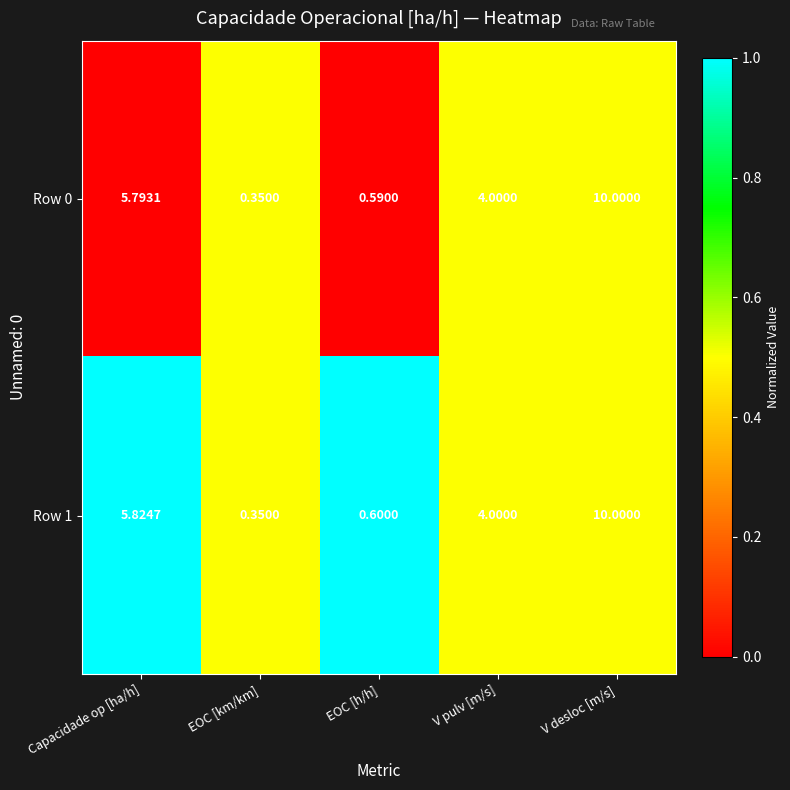

Is the value of Row 0 at V pulv [m/s] greater than the value of Row 1 at V desloc [m/s]?

No